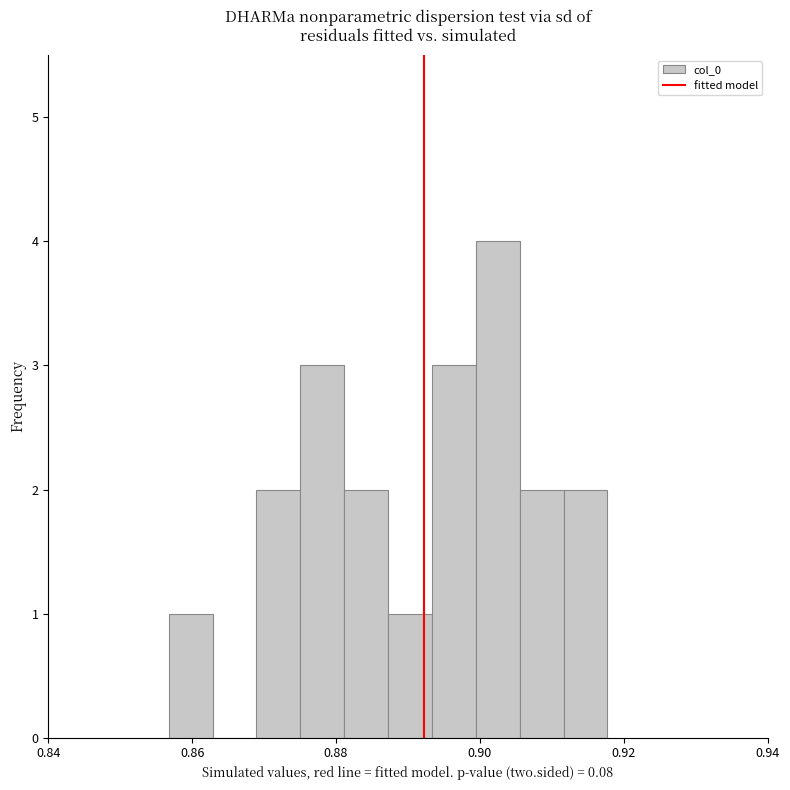

Read against the x-axis, roughly where is the centre of the tallest bar?

0.902